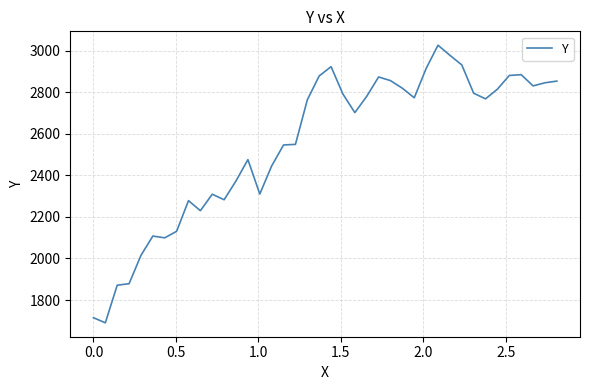

What is the difference between the maximum and minimum values?

1336.0